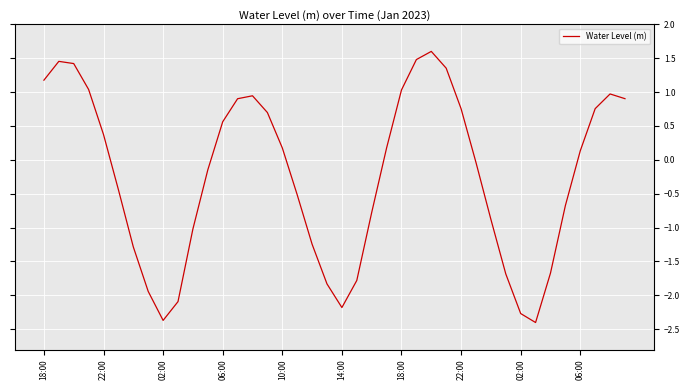

What is the difference between the maximum and minimum values?

4.0